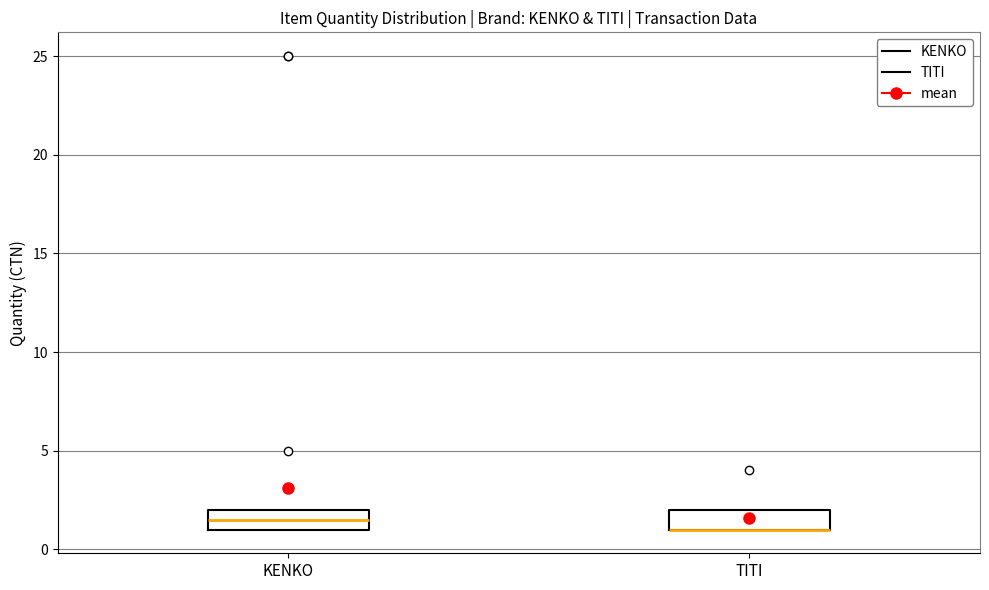

Reading left to right, read every box against the y-axis: the position of its median line, the range the box covers, and the ends of its whiskers. The values are not printed on the chart, so give them approximately, as read against the axis.

KENKO: median 1.5, box 1.0 to 2.0, whiskers 1.0 to 2.0
TITI: median 1.0 (drawn on the box's lower edge), box 1.0 to 2.0, whiskers 1.0 to 2.0